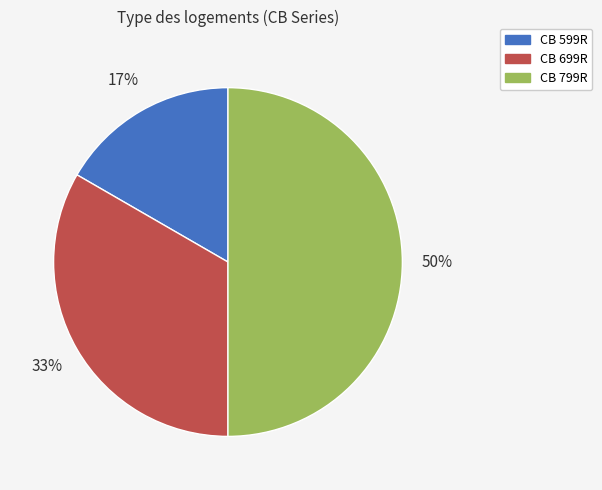

To the nearest percent, what is the combined percentage of CB 799R and CB 699R?

83%